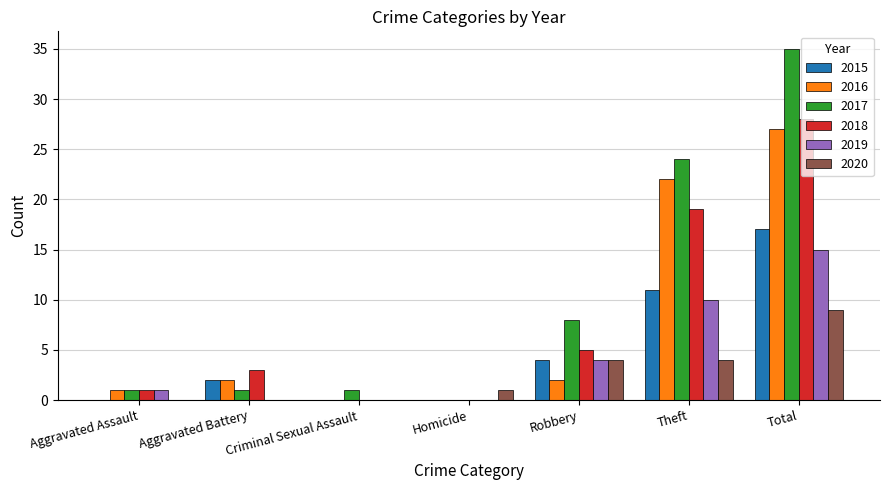

True or false: 2015 has a value of 0 at Aggravated Assault.

True